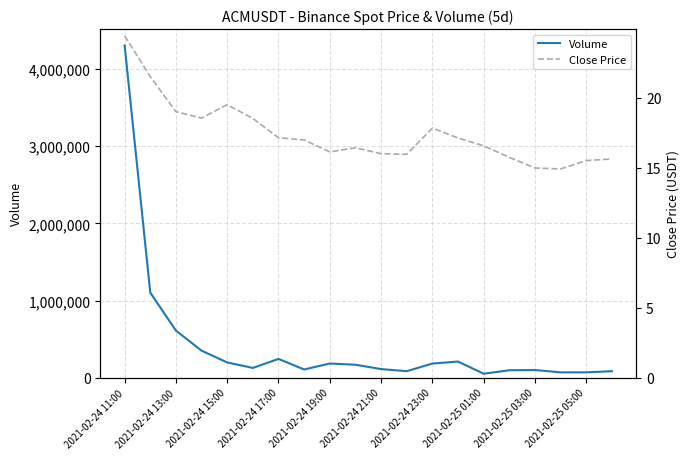

The Volume series shows 4305844.5 at 2021-02-24 11:00. True or false?

True